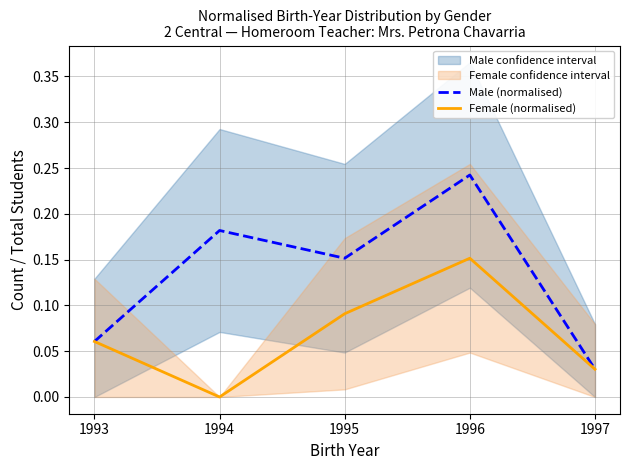

Is the value of Male (normalised) at 1997 greater than the value of Female (normalised) at 1993?

No